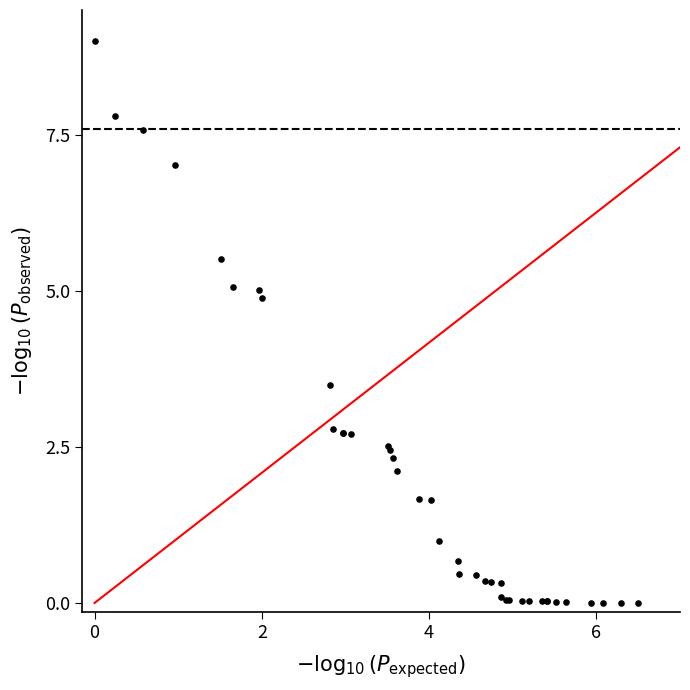

What Y value in the scatter plot is closest to 4?

3.5